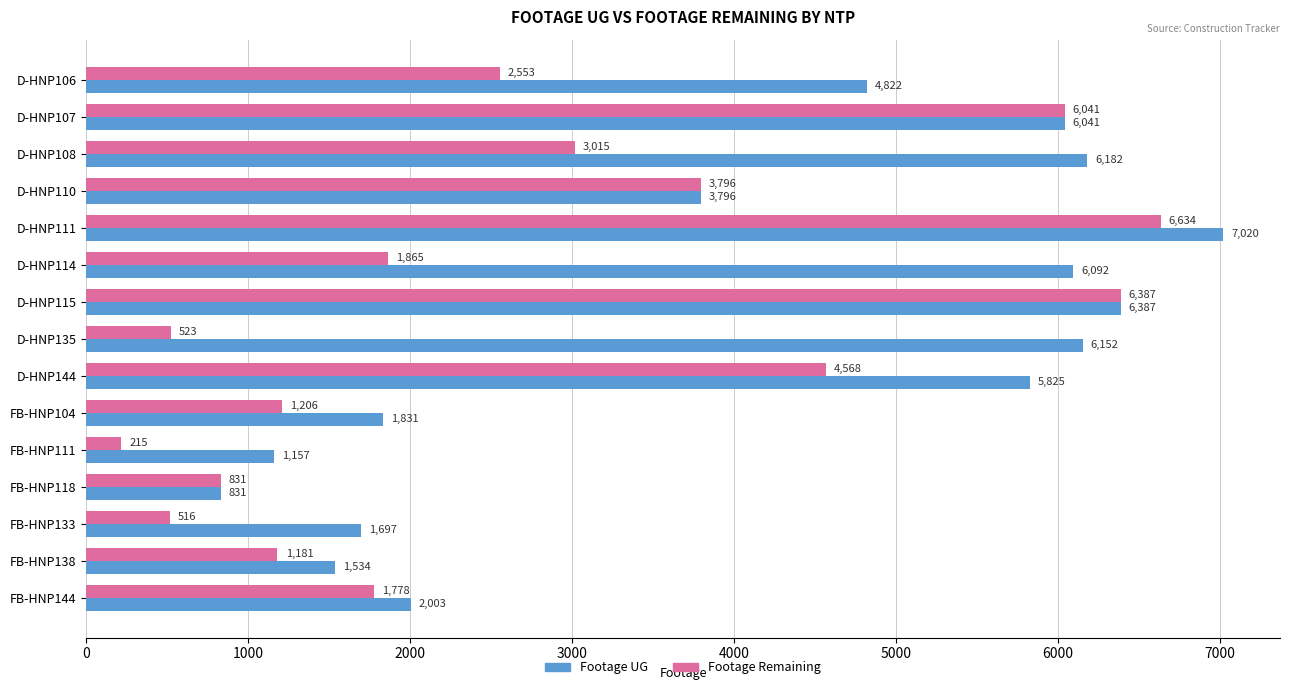

Read the Footage Remaining value at FB-HNP138, to the nearest 10.

1180